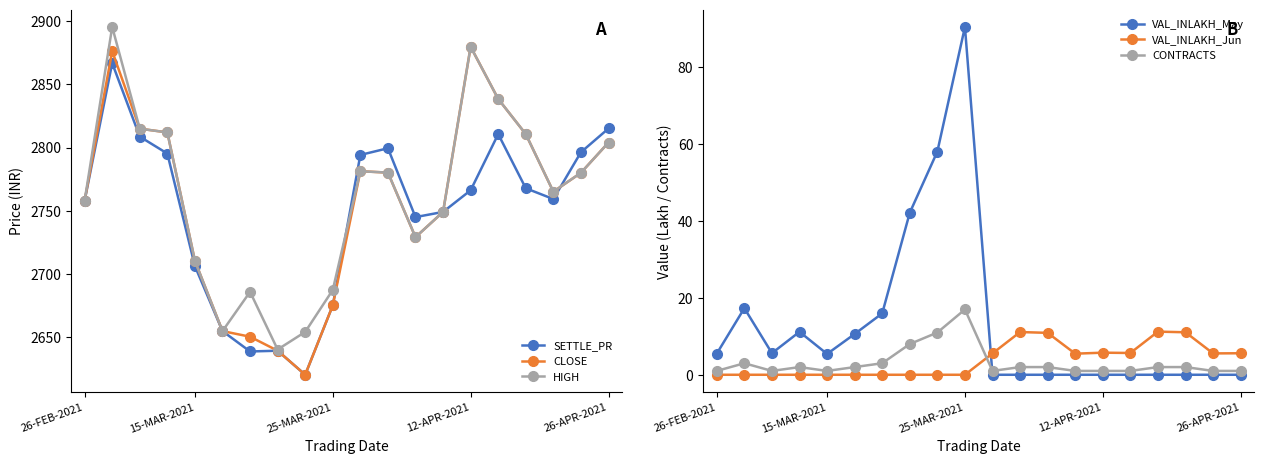

At which category does the chart reach its minimum across all series?

10